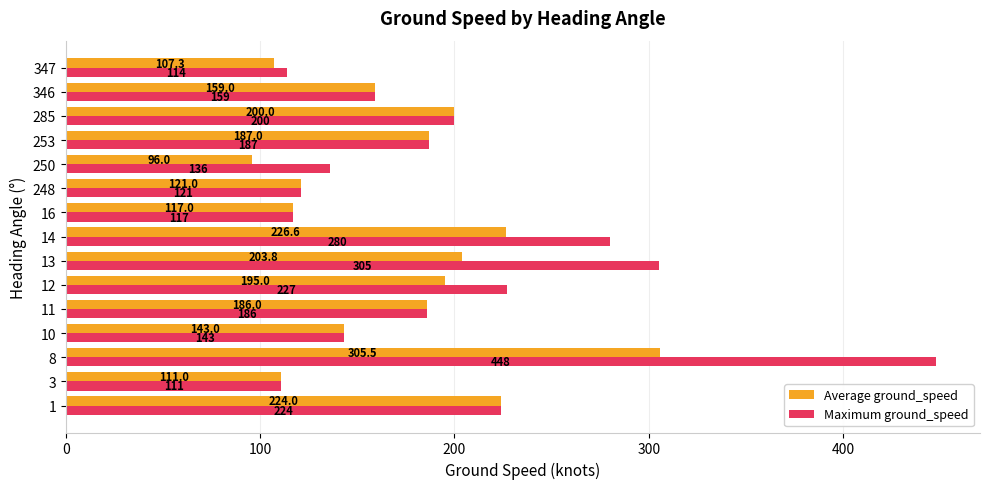

List the labels in order of Average ground_speed value, smallest first.

250, 347, 3, 16, 248, 10, 346, 11, 253, 12, 285, 13, 1, 14, 8